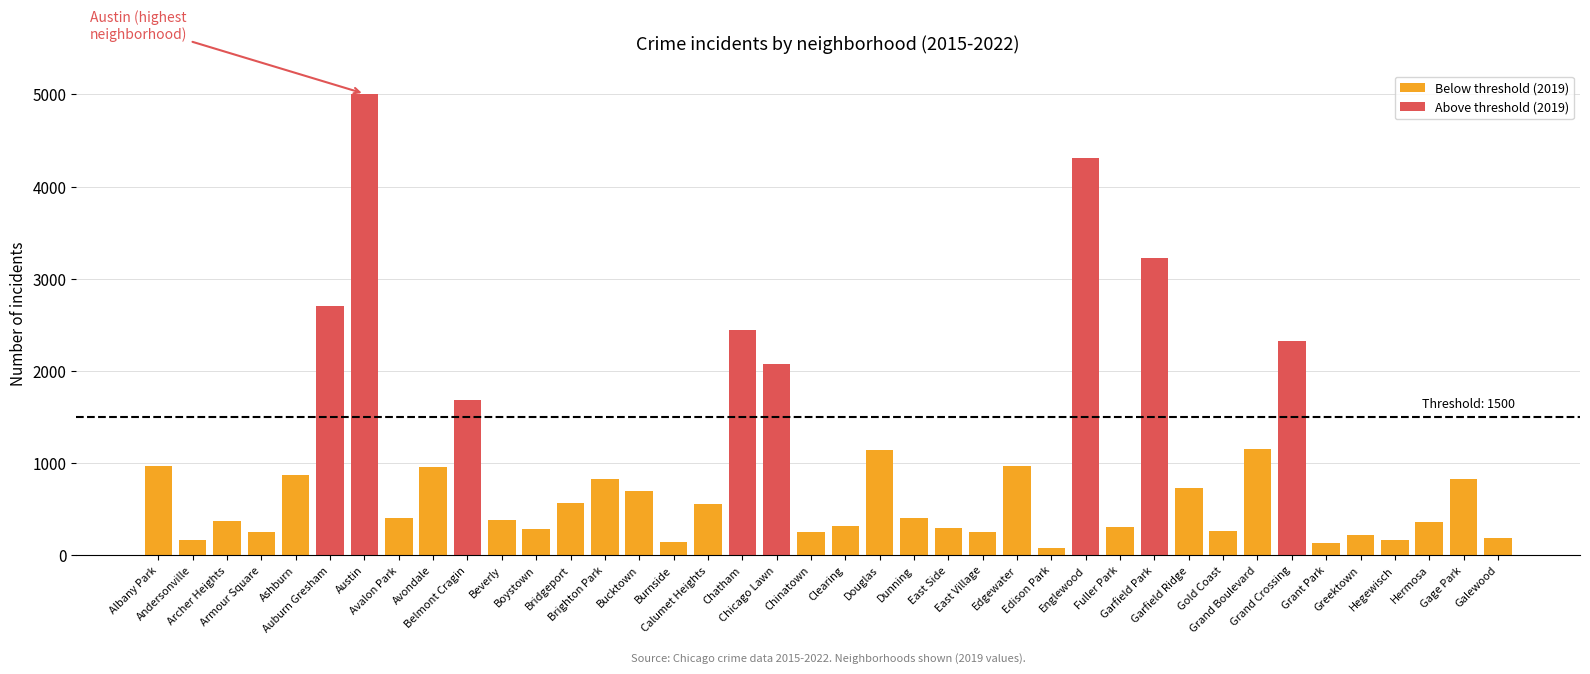

What is the maximum value for Below threshold (2019)?

1153